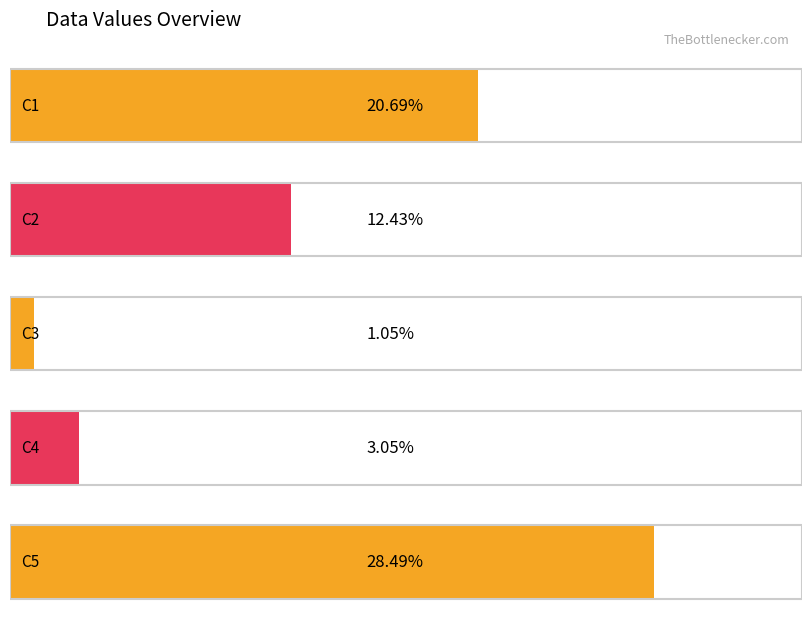

Is it true that the value at C2 is 0.2?

False